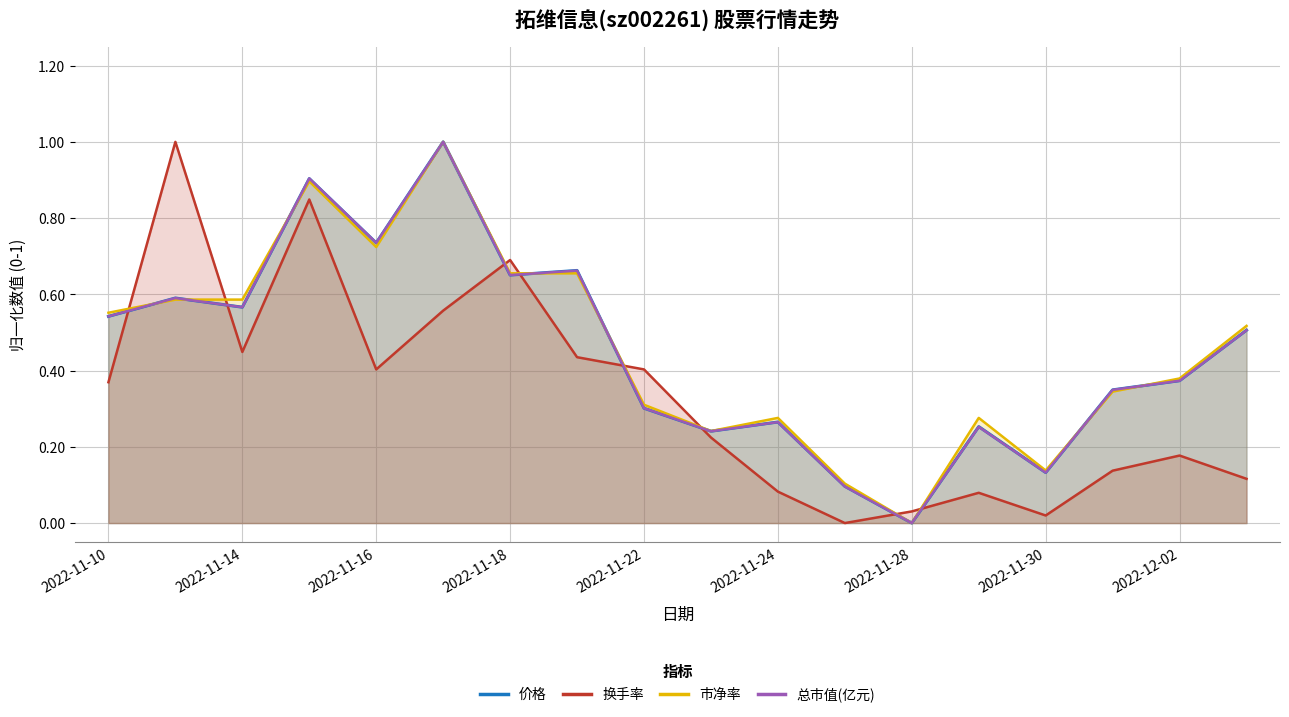

Count the number of categories in the chart.

18